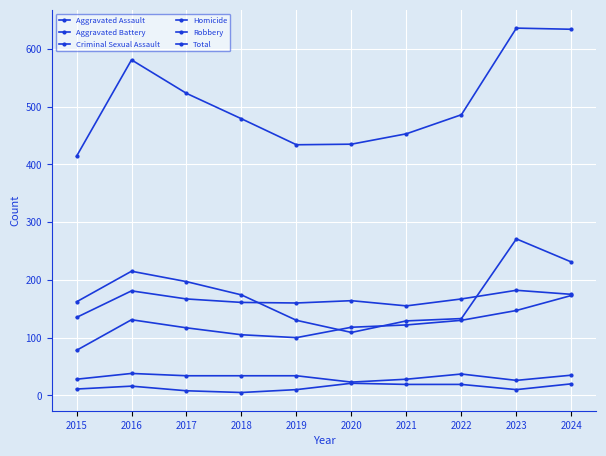

Does the chart display data point markers on the line(s)?

Yes